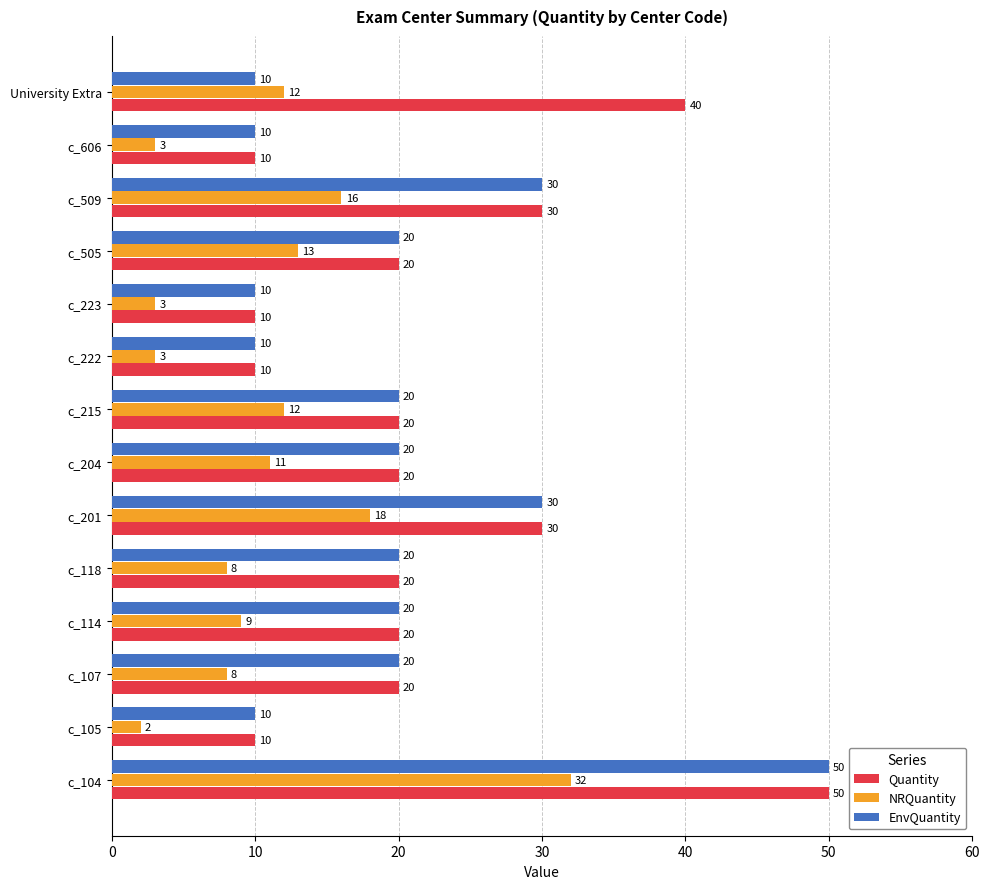

Which series has the largest total across all categories?

Quantity